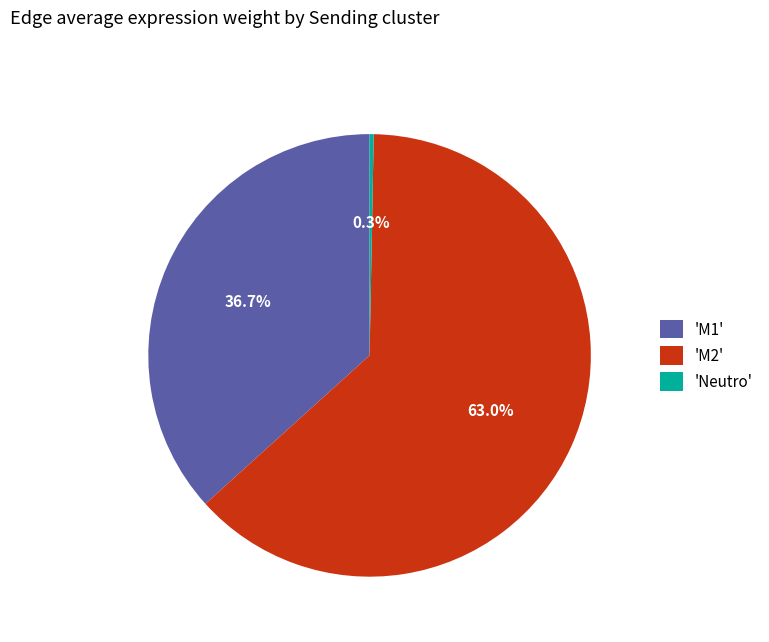

To the nearest percent, what is the difference between the largest and smallest slice percentages?

63%